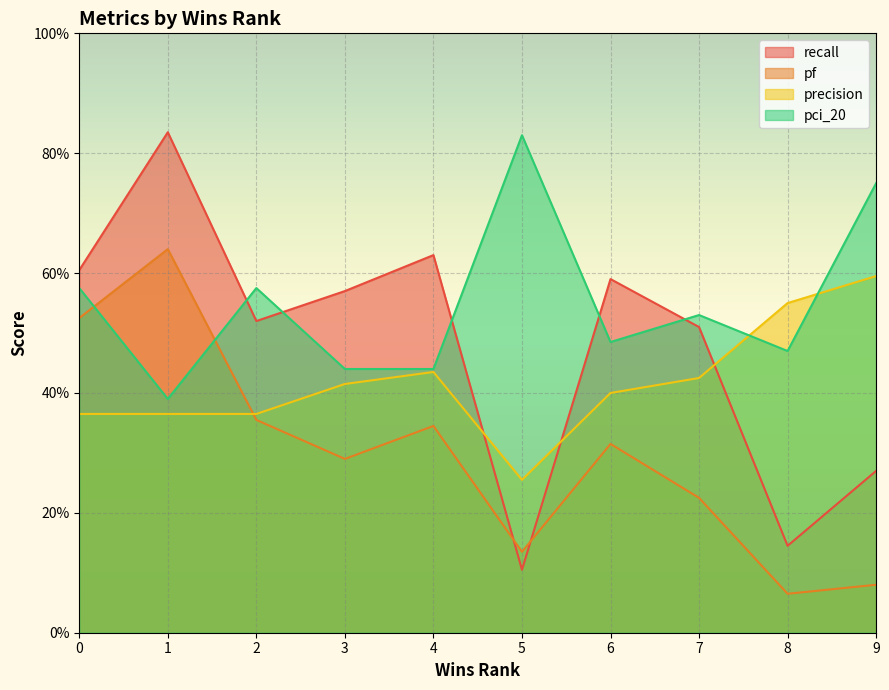

At which category does precision reach its first local peak?

4